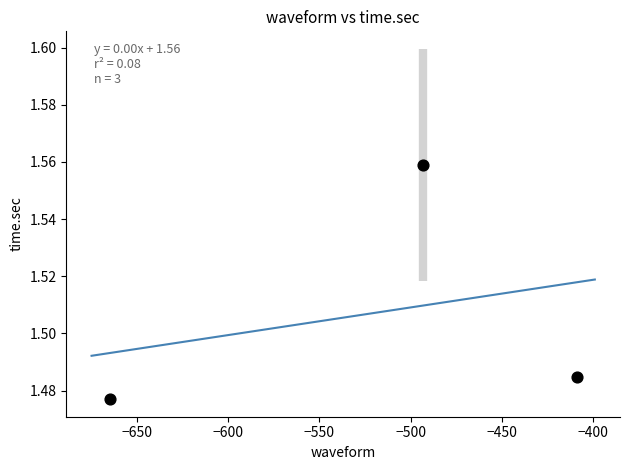

What is the average X value?

-522.3